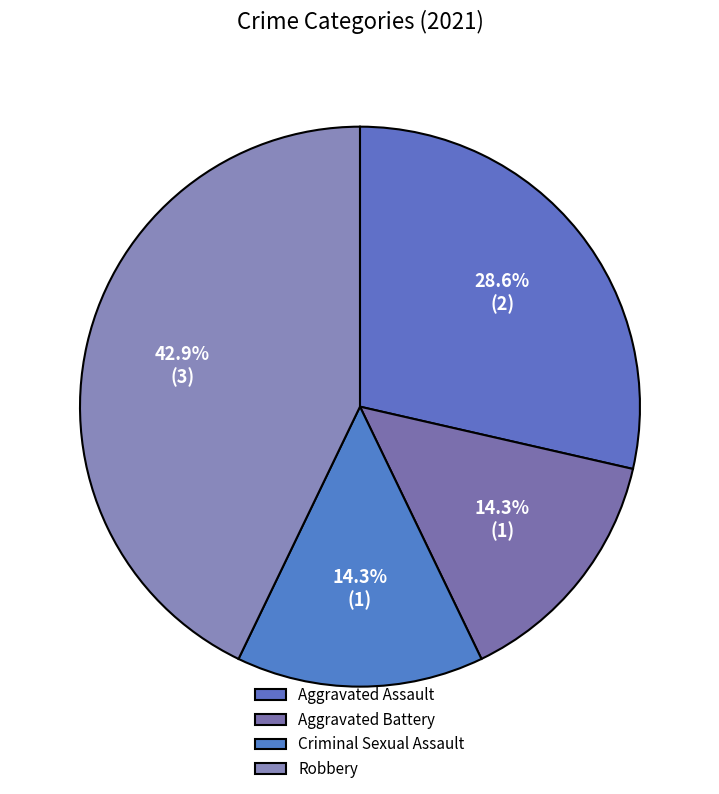

Approximately how many times larger is the value at Aggravated Assault compared to Criminal Sexual Assault?

2.0